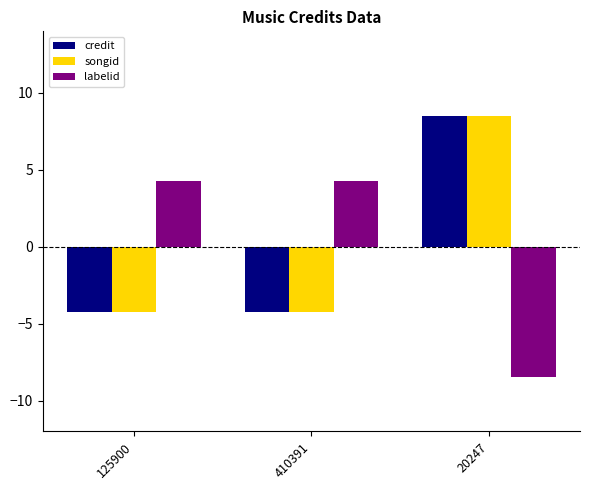

How many values in the credit series exceed -4?

1